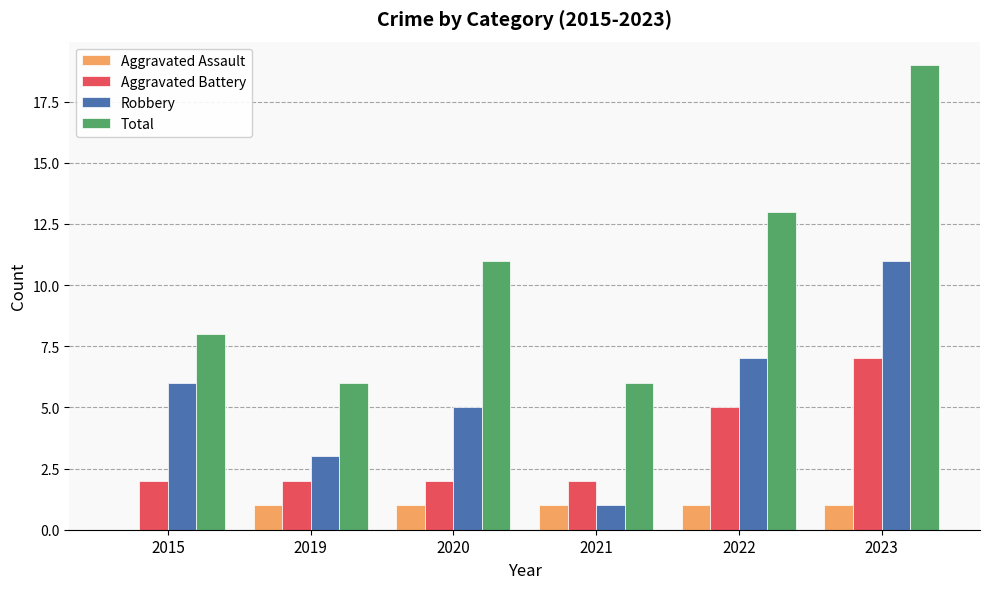

How many series are shown in this chart?

4